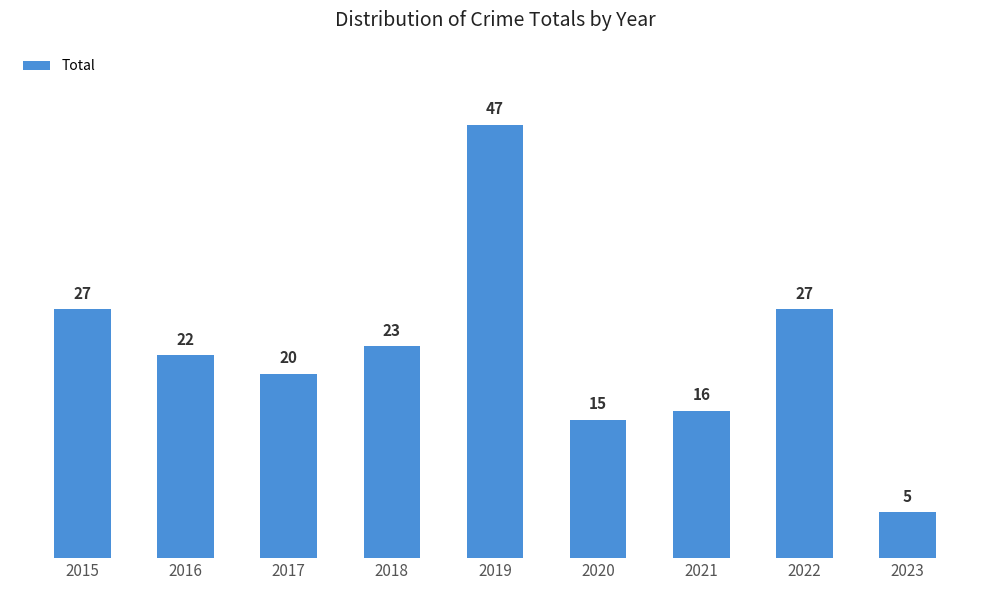

Reading right to left, what are all the values shown in this chart?

5	27	16	15	47	23	20	22	27